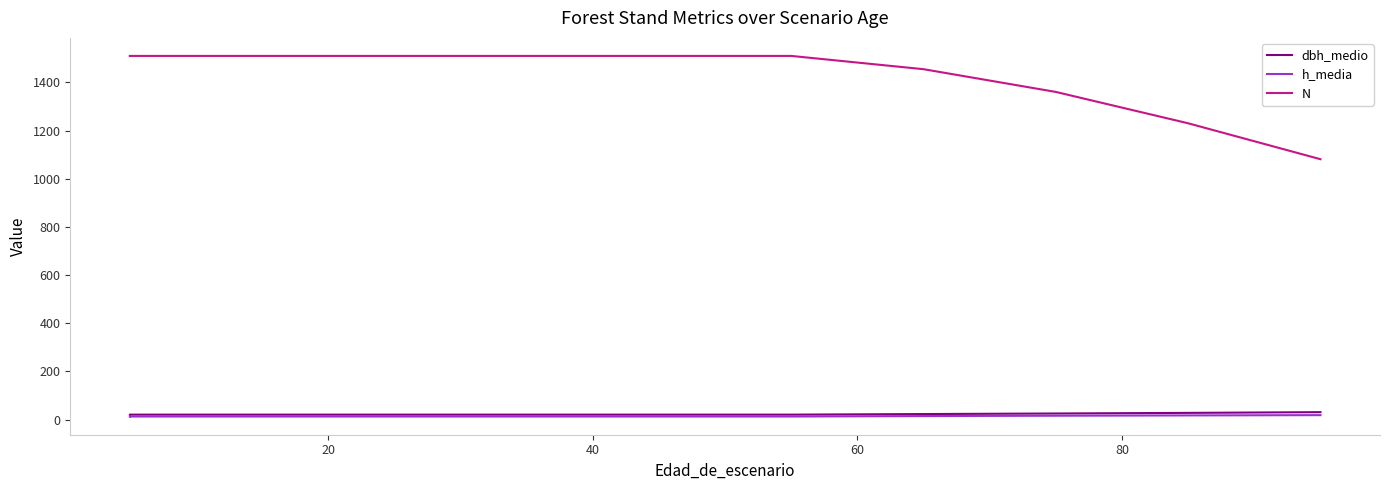

True or false: dbh_medio and N cross at least once.

False